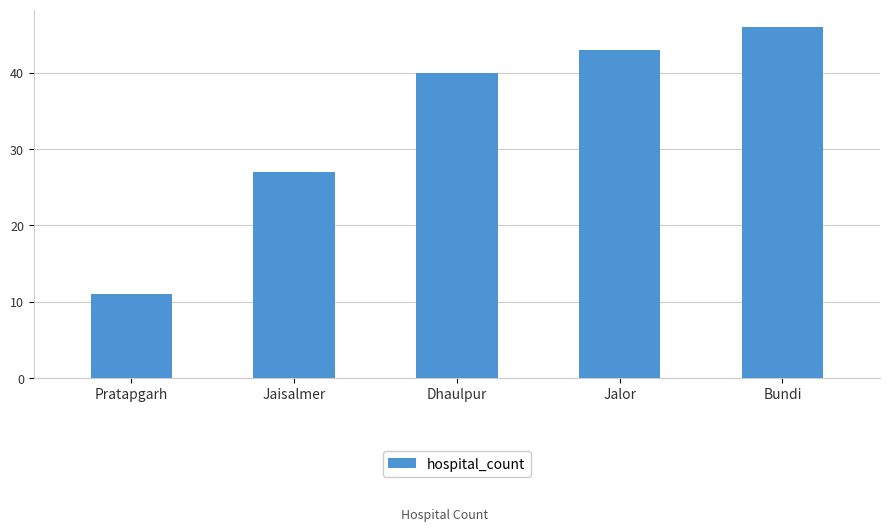

Is it true that the value at Bundi is 46?

True